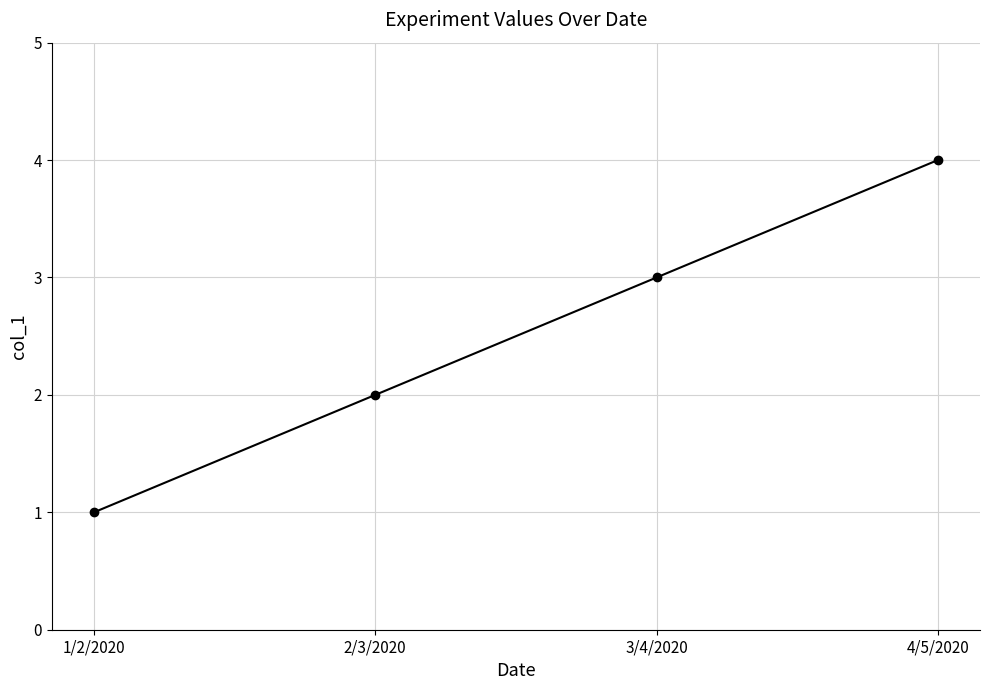

What is the smallest value displayed?

1